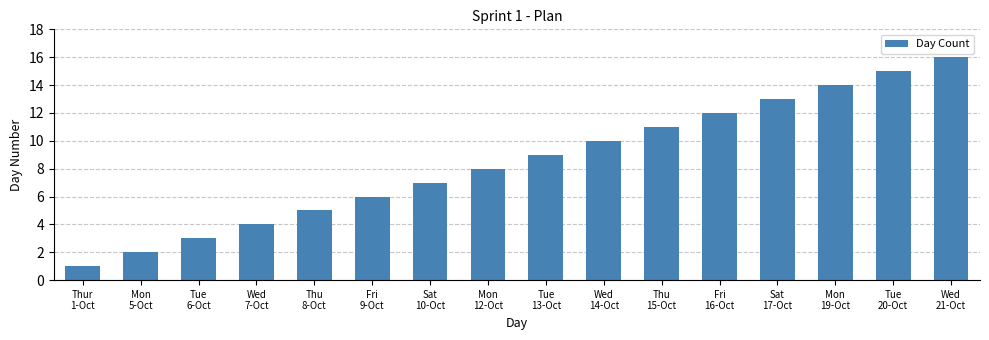

What is the smallest value displayed?

1